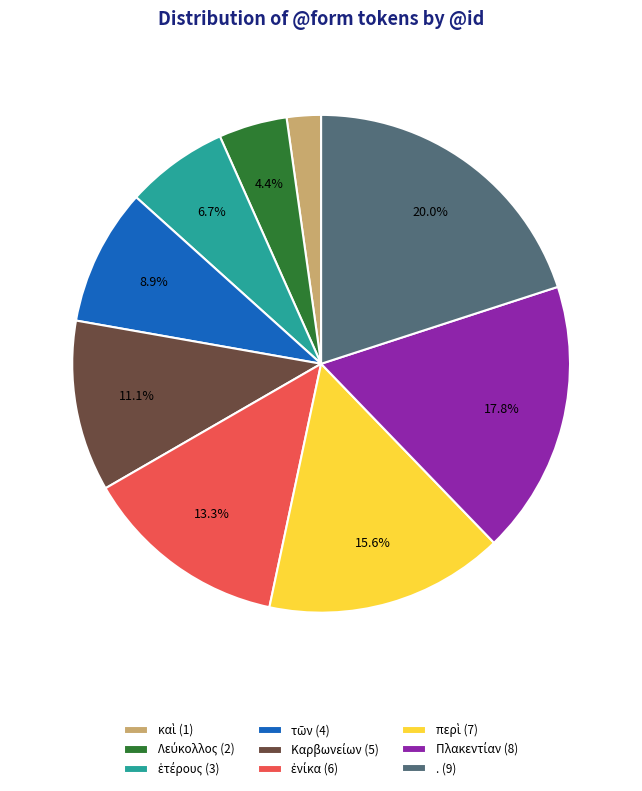

Is there a majority slice in this chart?

No